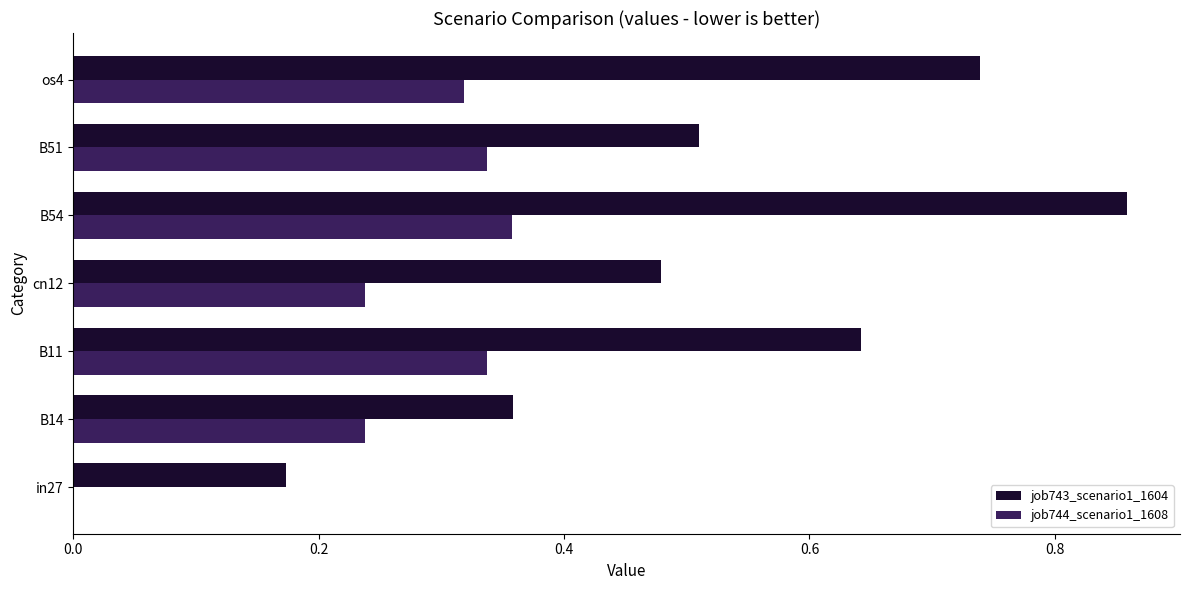

Between B14 and os4, which series saw the biggest shift?

job743_scenario1_1604